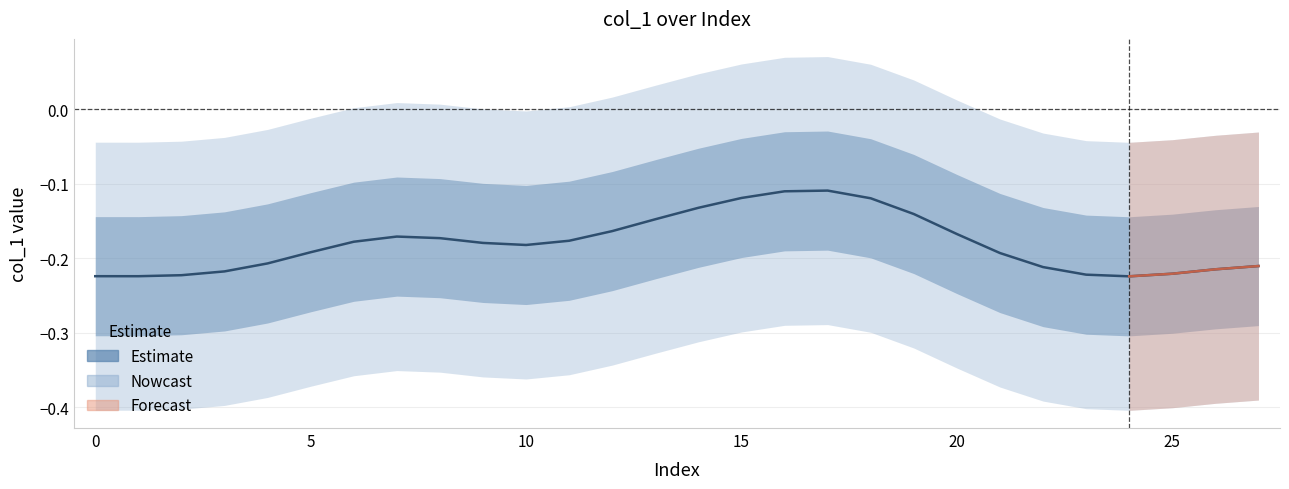

At which category does the chart reach its peak across all series?

17